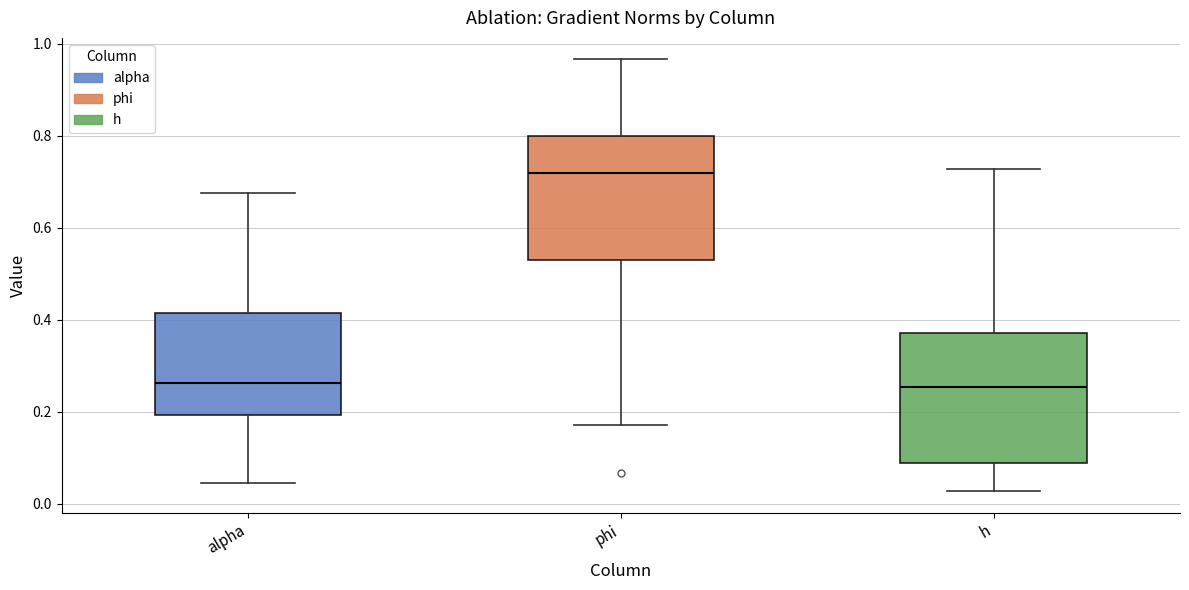

Reading left to right, read every box against the y-axis: the position of its median line, the range the box covers, and the ends of its whiskers. The values are not printed on the chart, so give them approximately, as read against the axis.

alpha: median 0.26, box 0.20 to 0.42, whiskers 0.04 to 0.68
phi: median 0.72, box 0.52 to 0.80, whiskers 0.18 to 0.96
h: median 0.26, box 0.08 to 0.38, whiskers 0.02 to 0.72